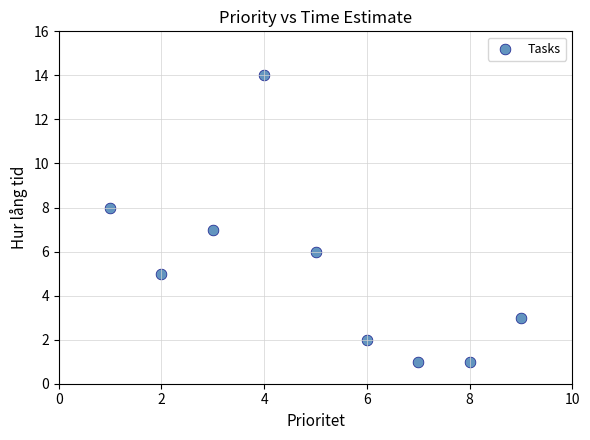

What is the average X value?

5